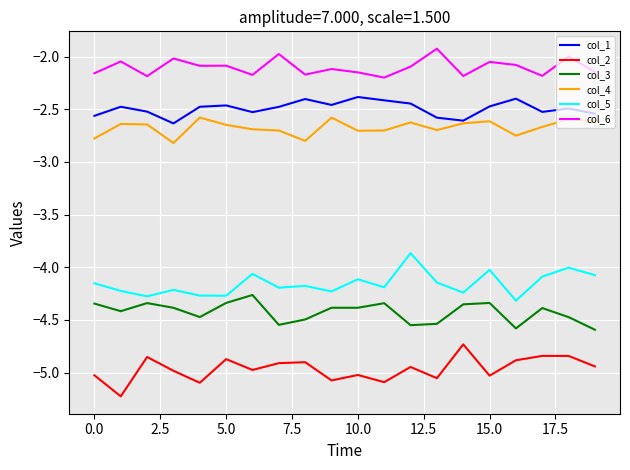

In col_2, how many points are higher than both neighbors (excluding endpoints)?

7